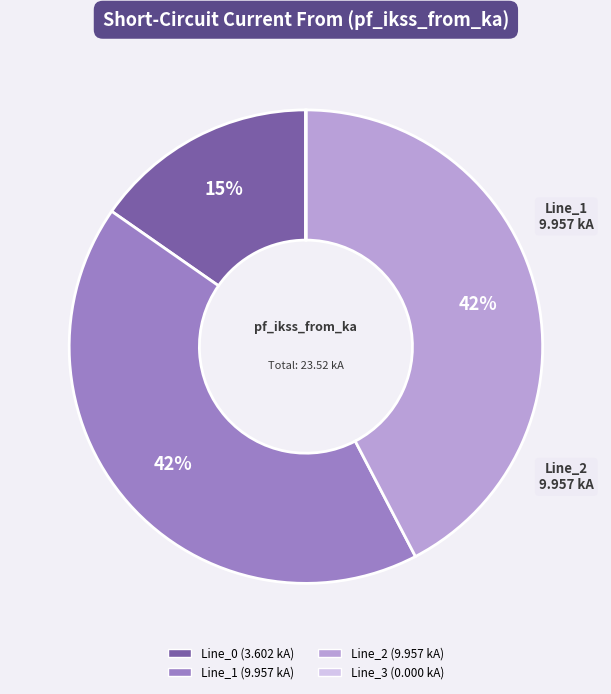

To the nearest percent, what is the difference between the largest and smallest slice percentages?

42%